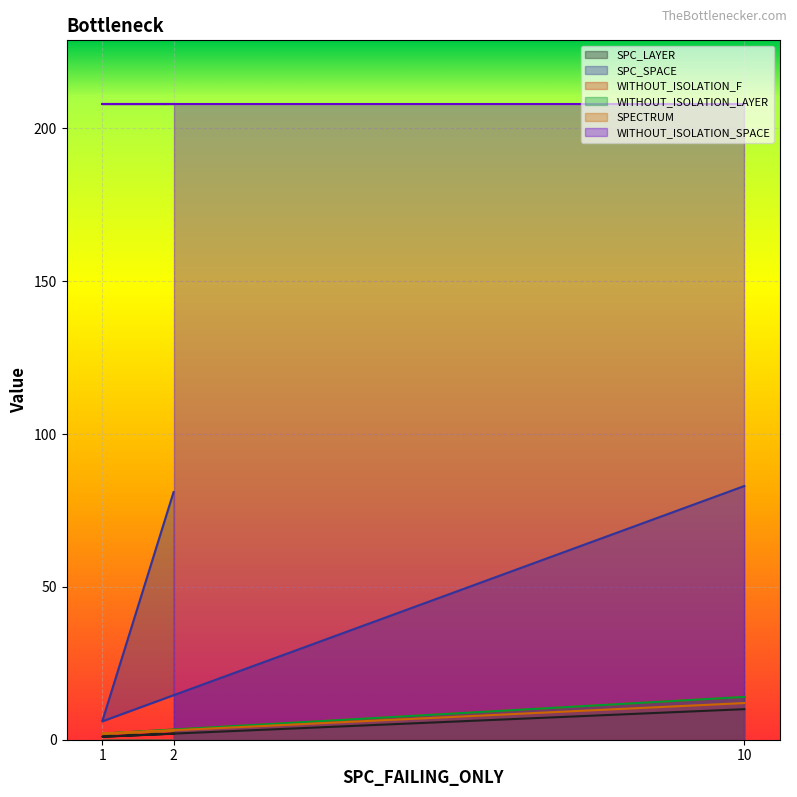

At which category is the sum across all series the highest?

10